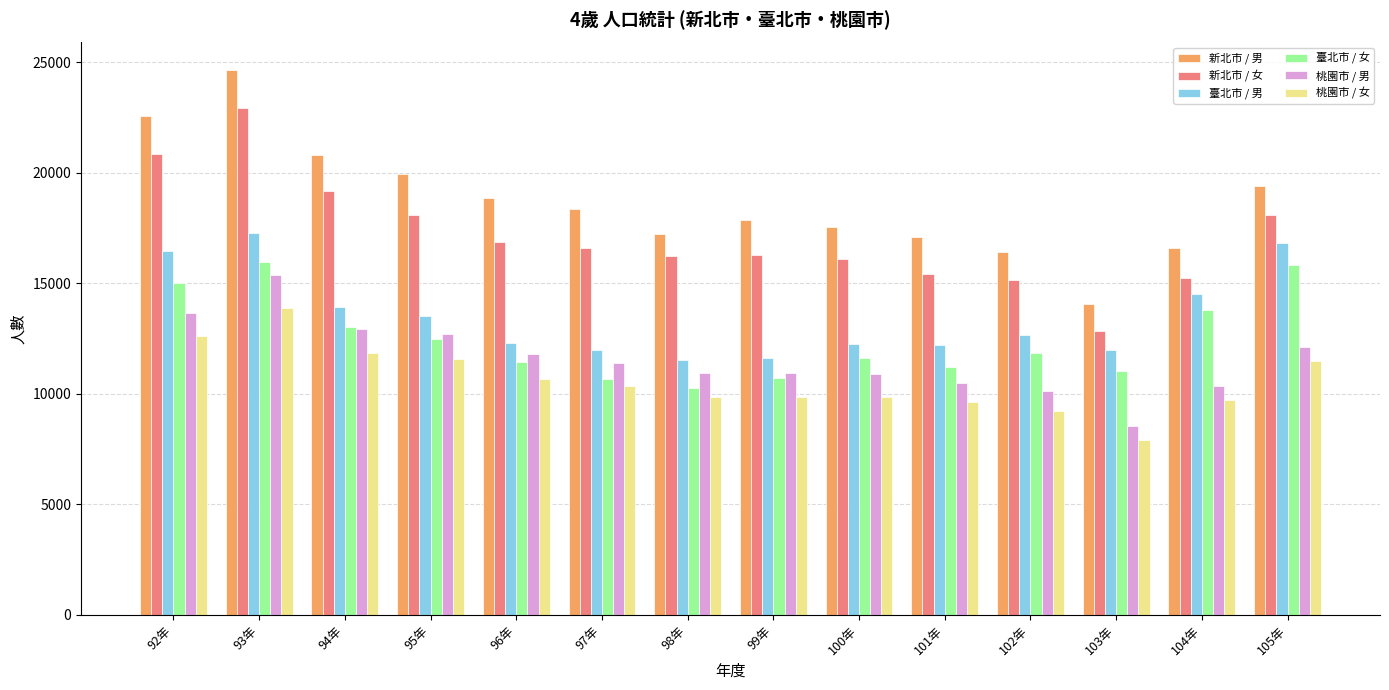

List the series in order of their peak value, highest first.

新北市 / 男, 新北市 / 女, 臺北市 / 男, 臺北市 / 女, 桃園市 / 男, 桃園市 / 女